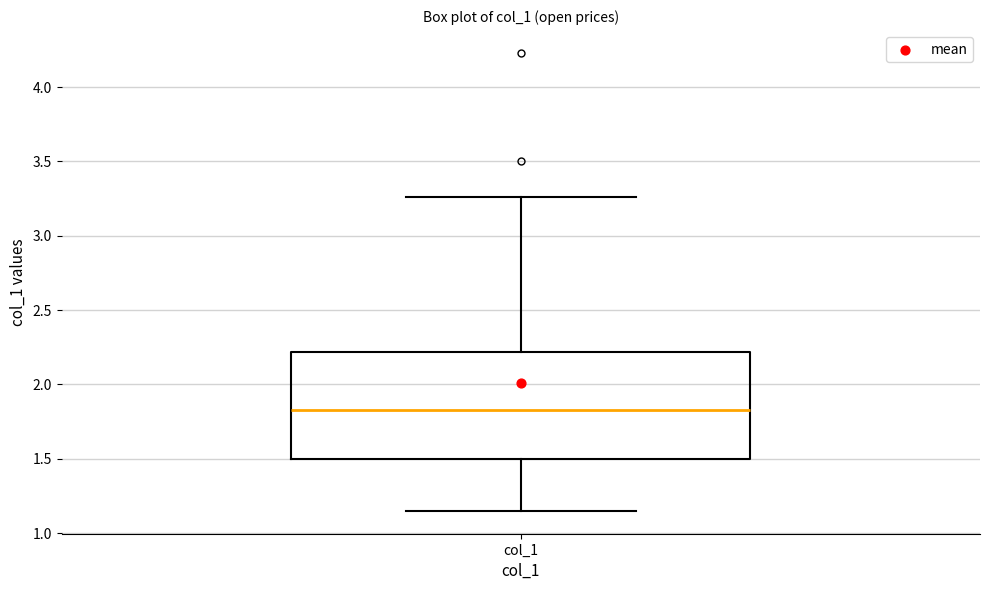

Read this box plot against the y-axis: the position of the median line, the range covered by the box, and the ends of both whiskers. The values are not printed on the chart, so give them approximately, as read against the axis.

median 1.85, box 1.50 to 2.20, whiskers 1.15 to 3.25